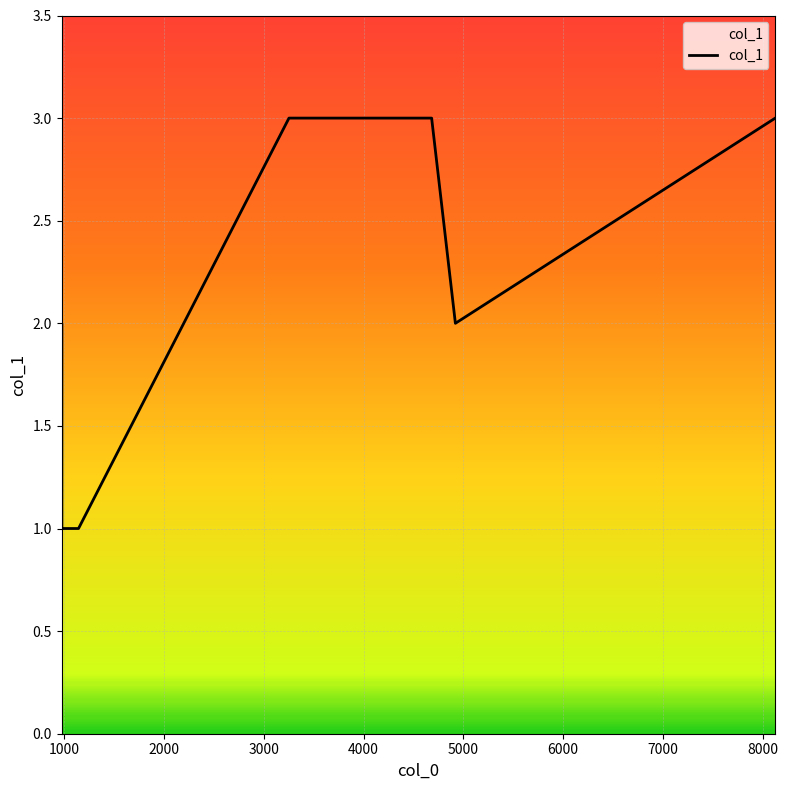

What is the sum of all values?

16